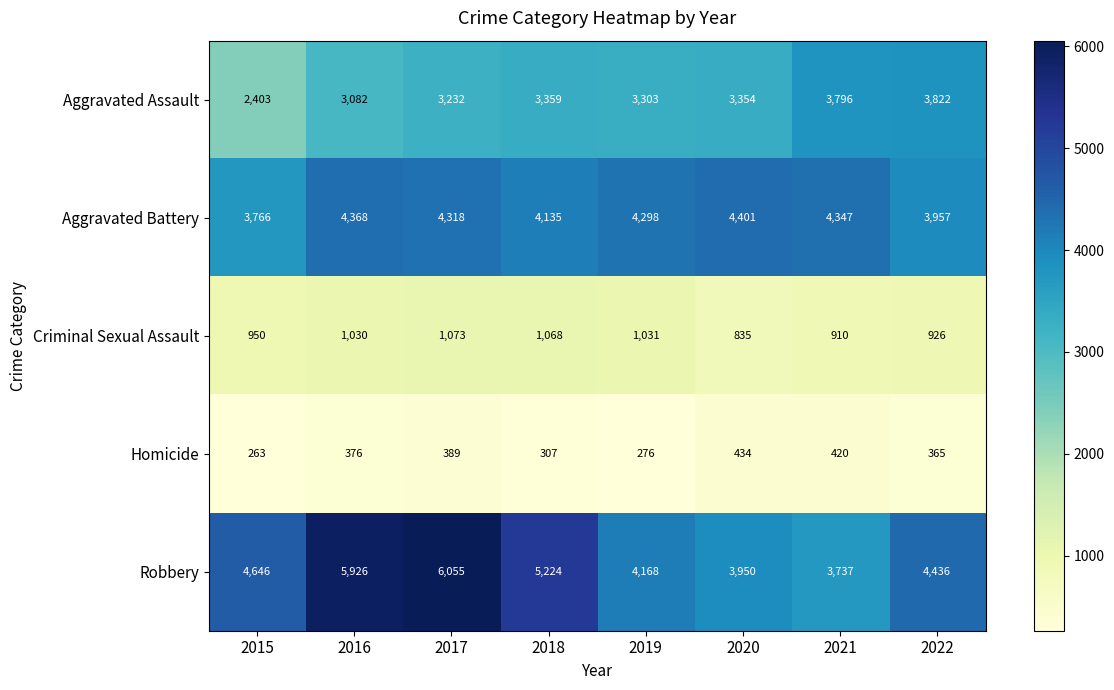

Which series has the largest total across all categories?

Robbery